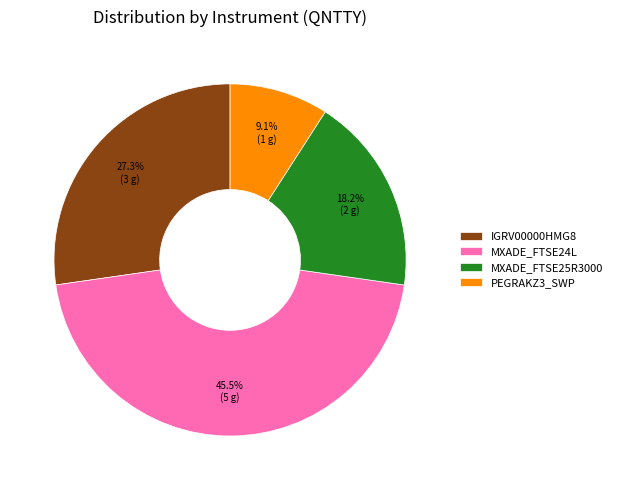

Does any single category account for the majority?

No